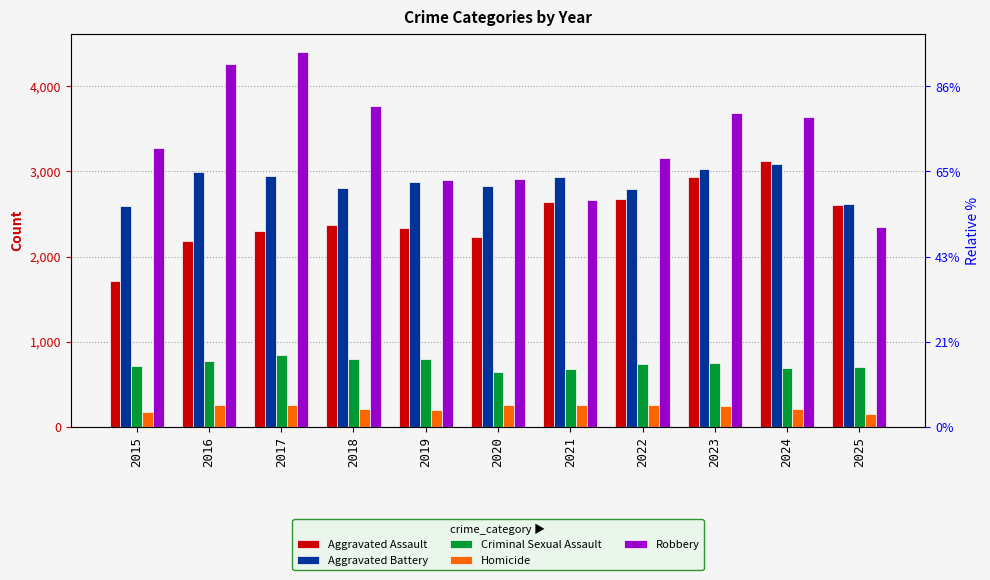

Which series has the largest total across all categories?

Robbery